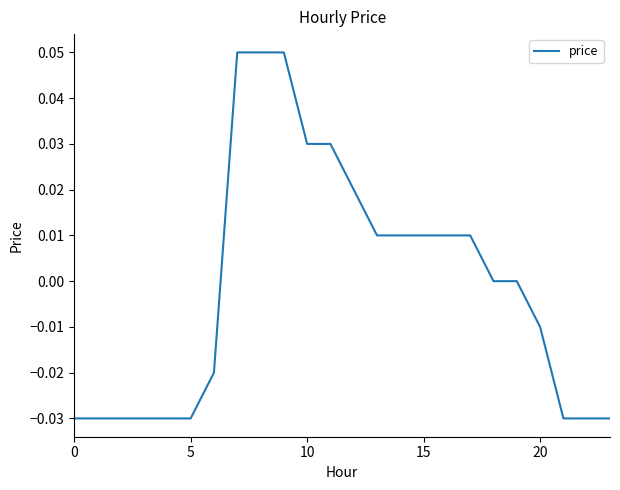

Does the chart have visible grid lines?

No